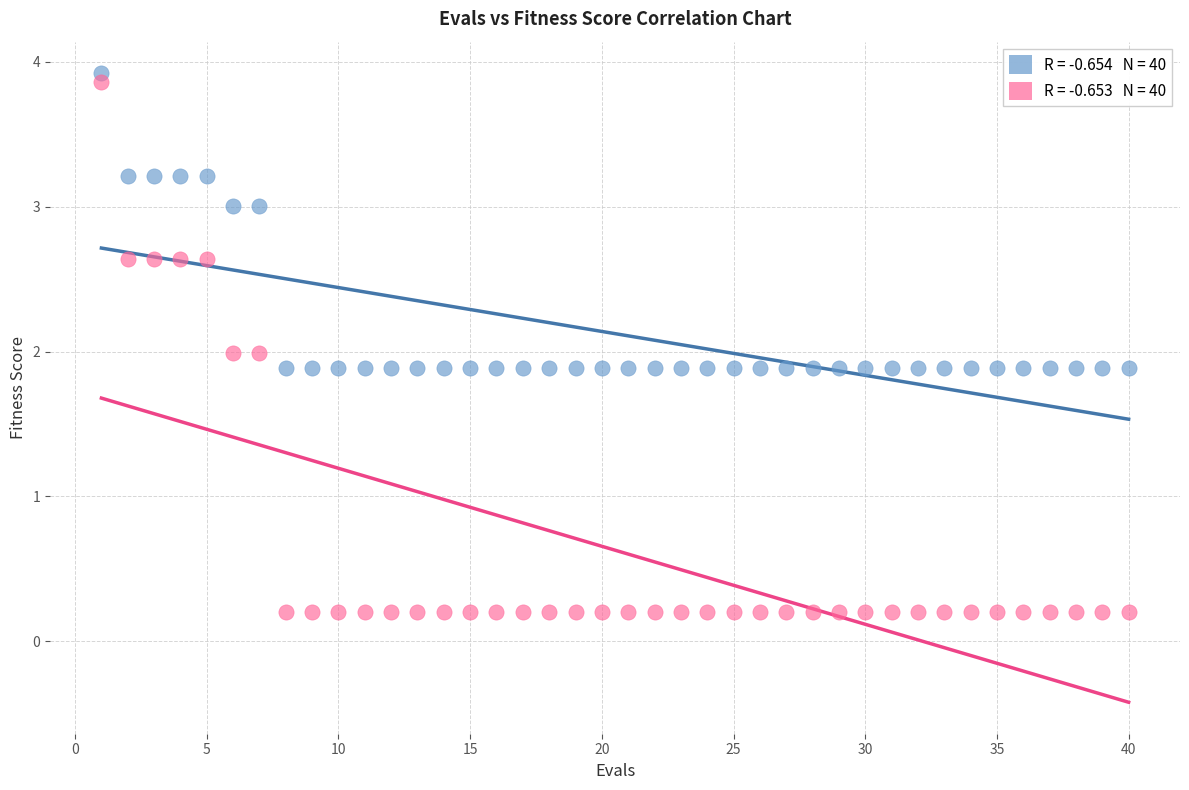

Across all data points, what is the range of X values (max minus min)?

39.0